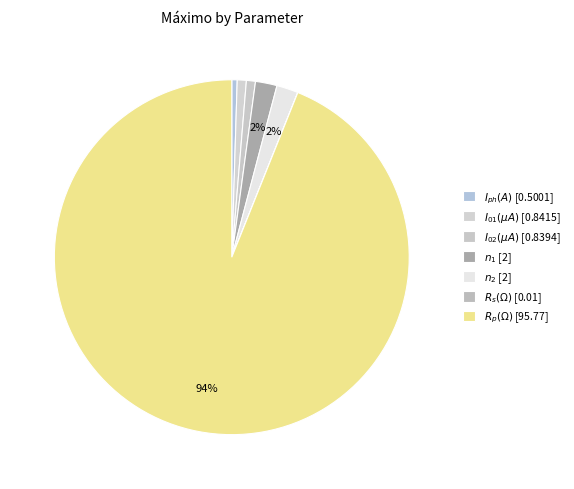

Does $R_p(\Omega)$ represent more than half of the total?

Yes